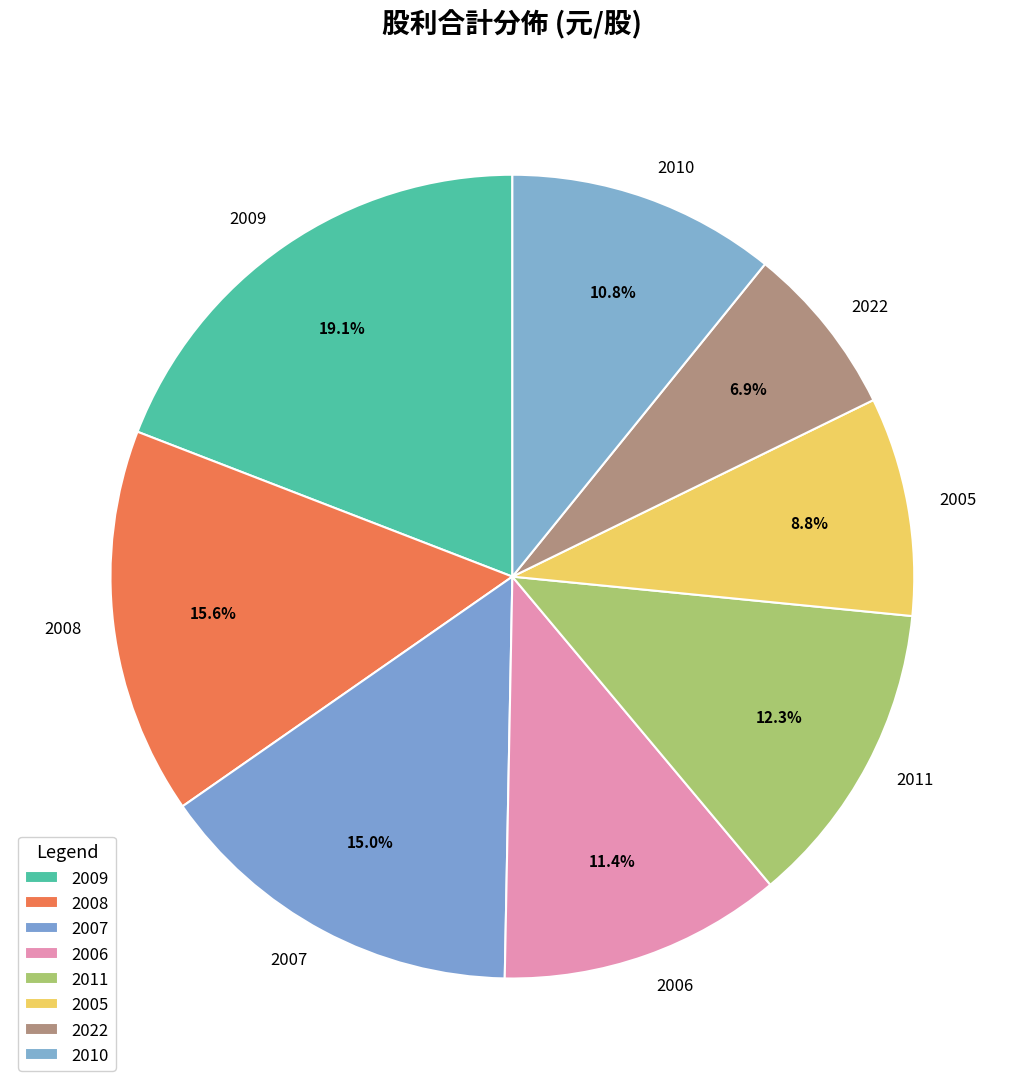

Which category has the biggest portion of the pie?

2009